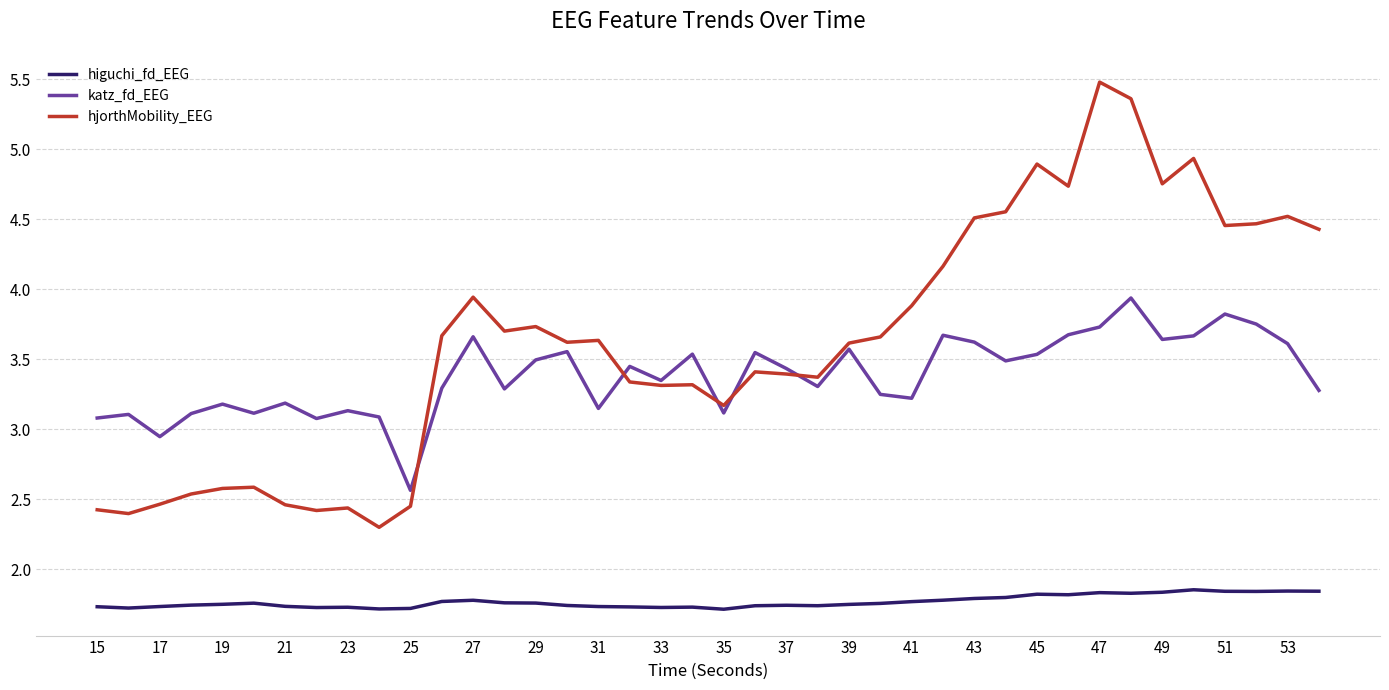

List the series in order of their peak value, highest first.

hjorthMobility_EEG, katz_fd_EEG, higuchi_fd_EEG